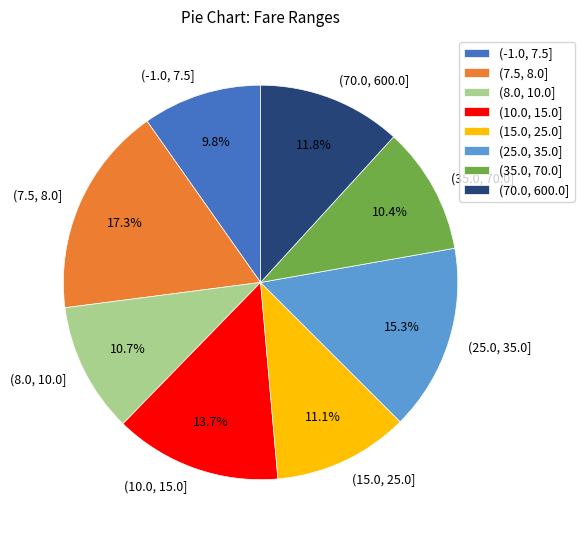

How many segments does this pie chart have?

8